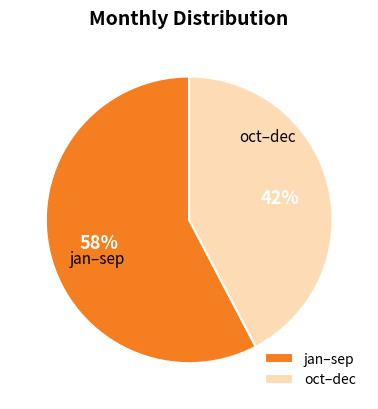

Count the number of slices in the pie.

2